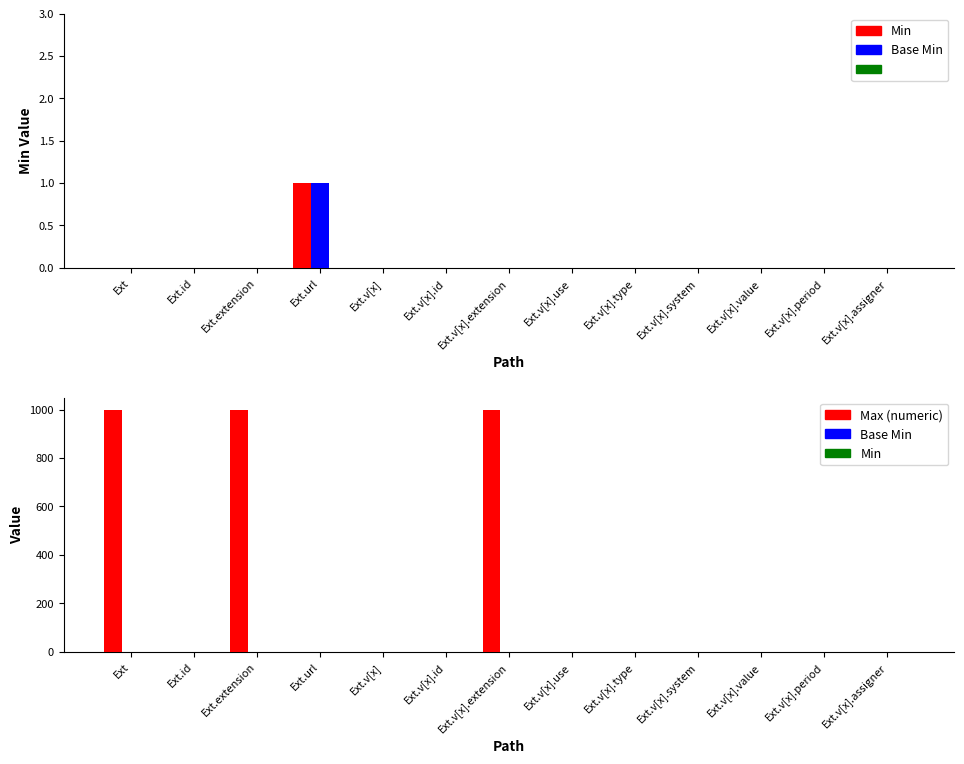

Are the bars horizontal?

No